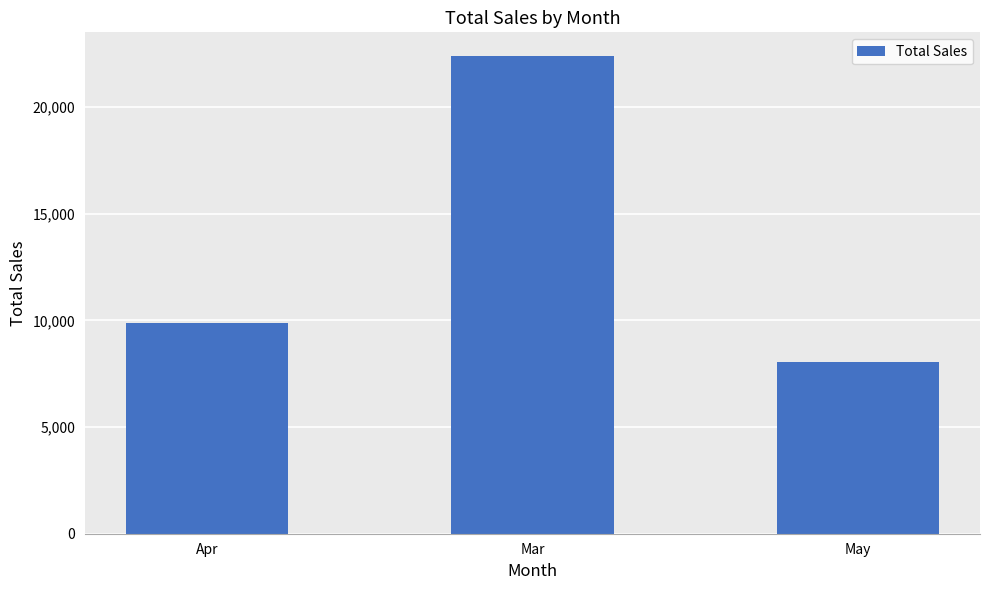

What is the difference between the maximum and second lowest values?

12505